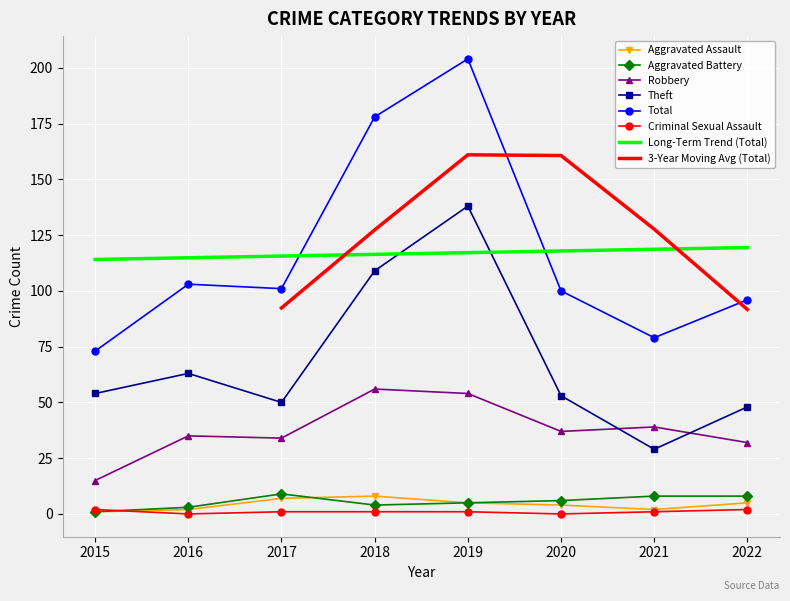

Between 2015 and 2022, which series saw the biggest shift?

Total